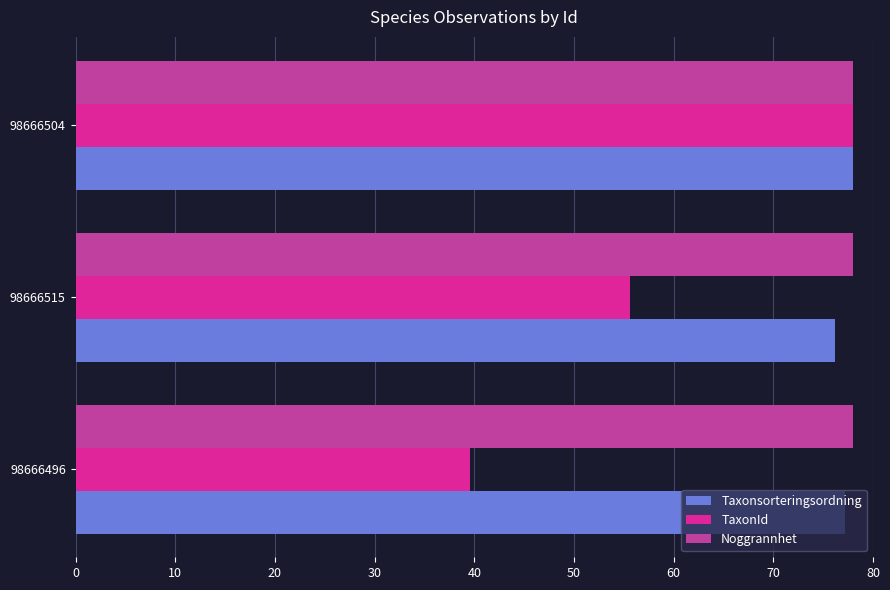

True or false: TaxonId has a value of 78.0 at 98666504.

True